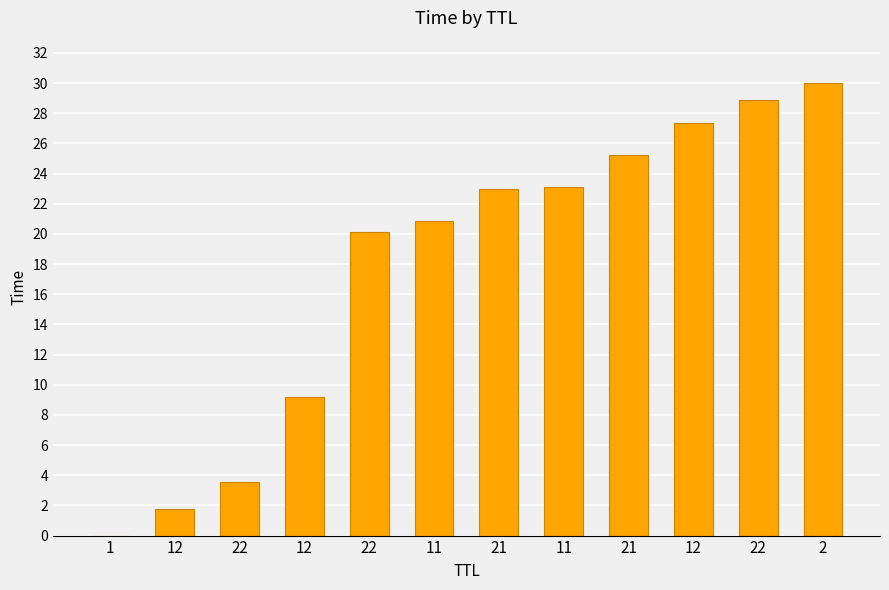

Are the bars grouped side by side (vs. stacked)?

No